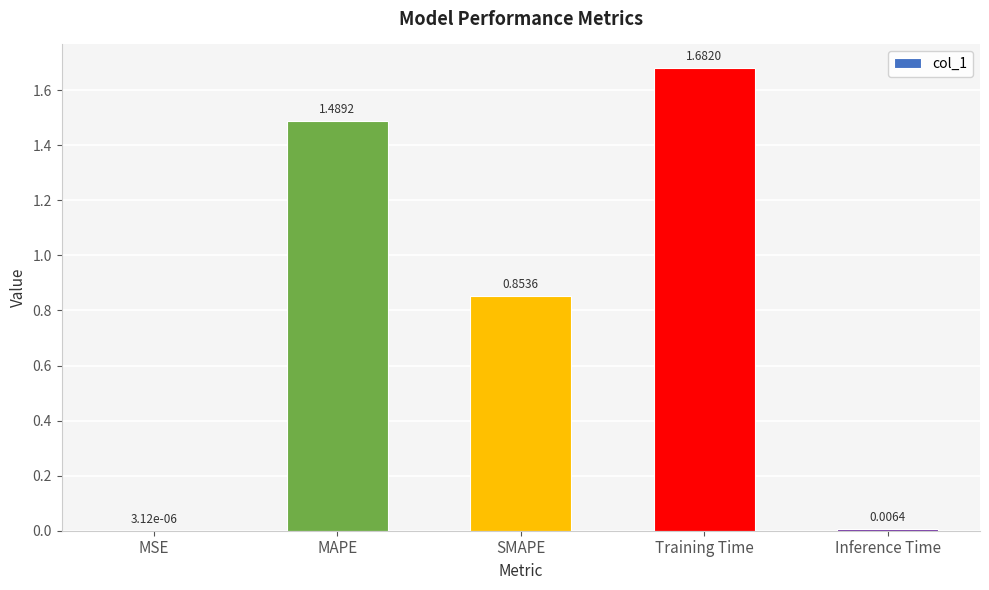

How many data points does each series have?

5